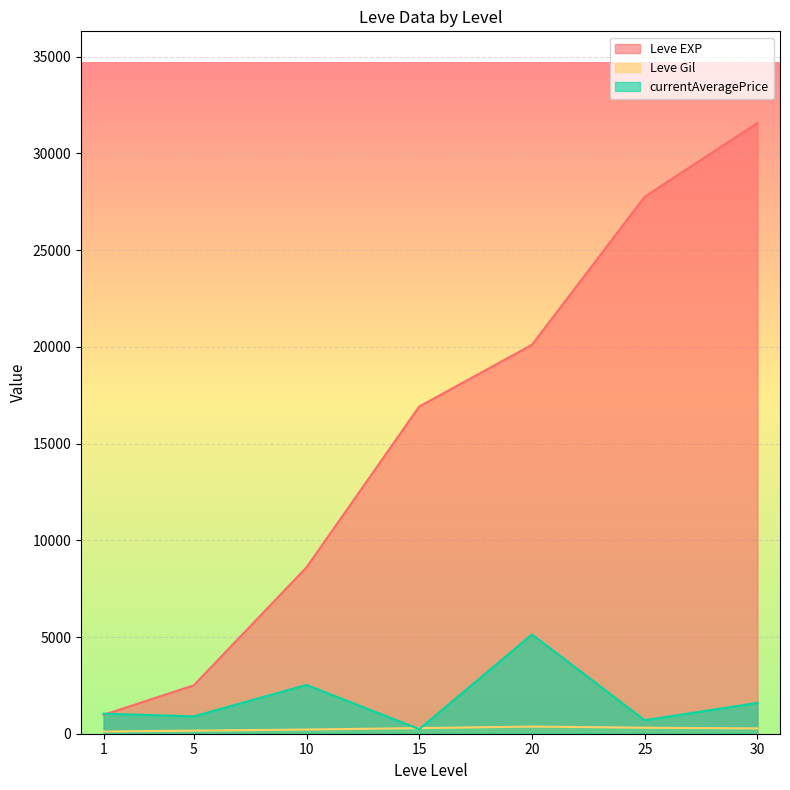

How many interior local valleys does the Leve Gil series have?

4